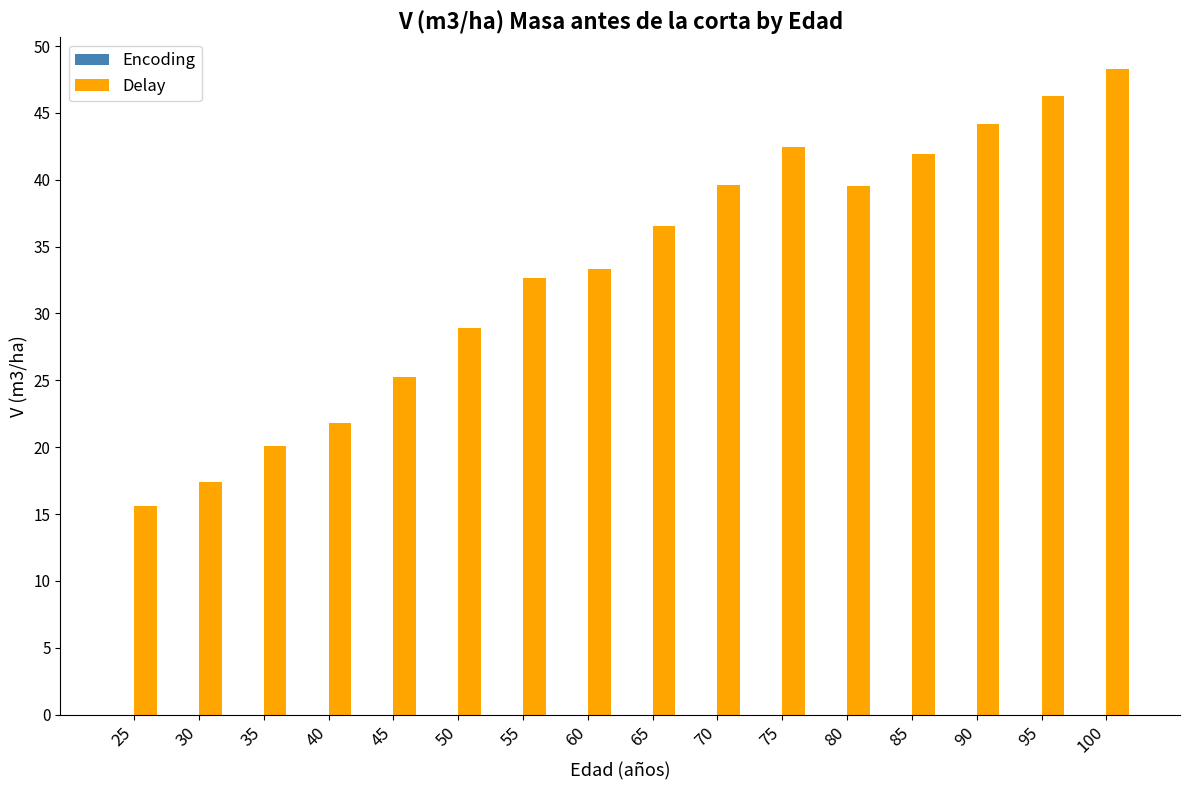

What is the minimum value shown in the chart?

15.6